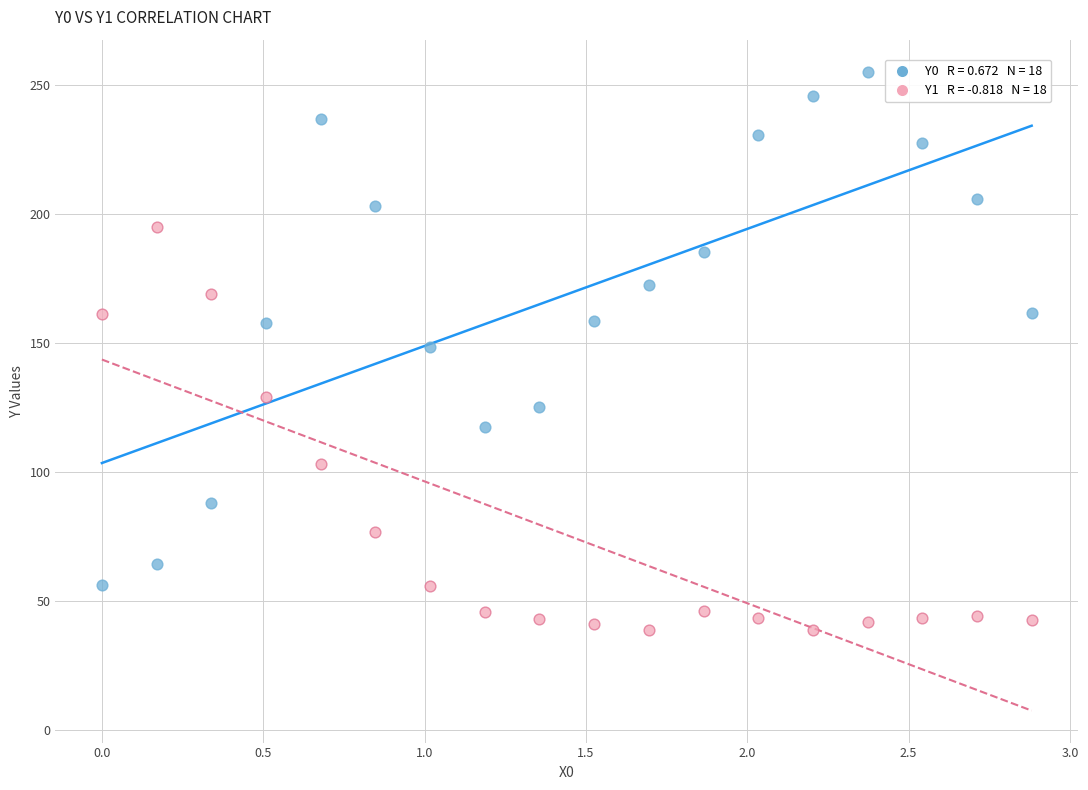

Across all data points, what is the range of Y values (max minus min)?

216.4